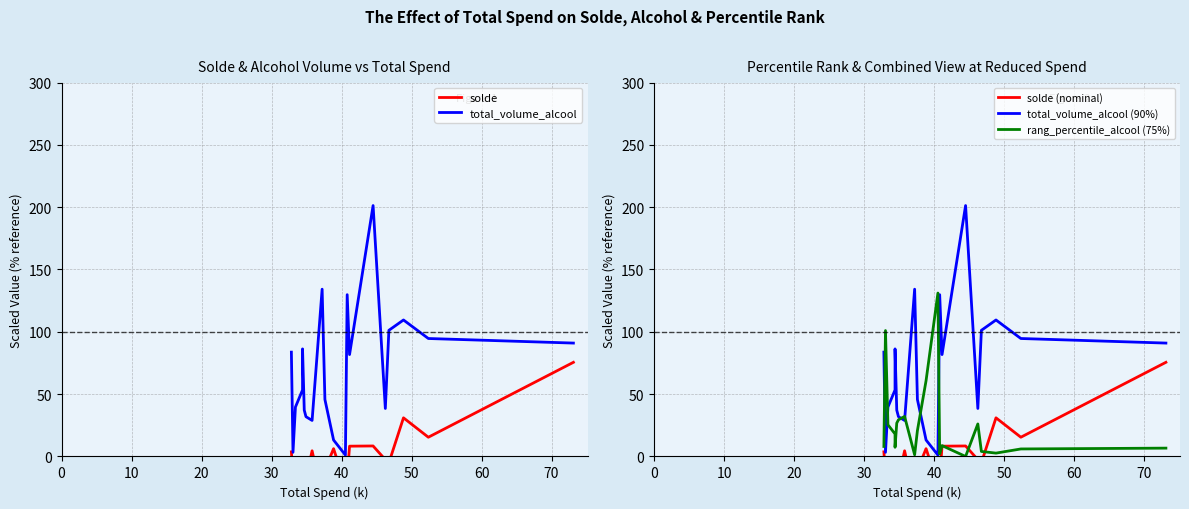

What is the highest value of the rang_percentile_alcool (75%) series?

131.1